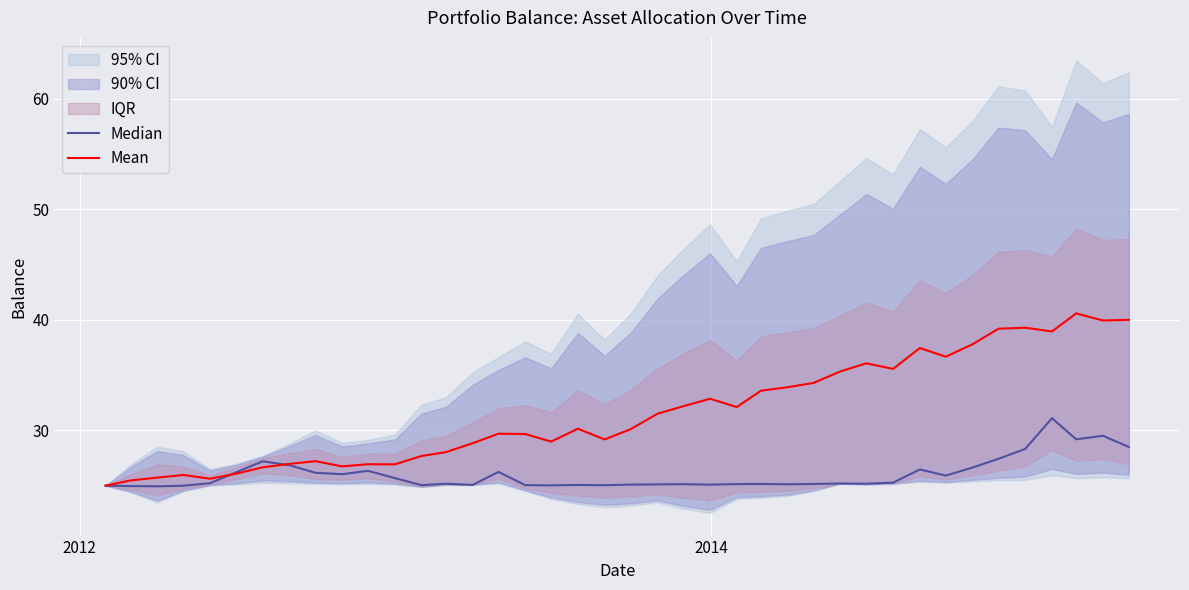

What is the minimum value for Mean?

25.0